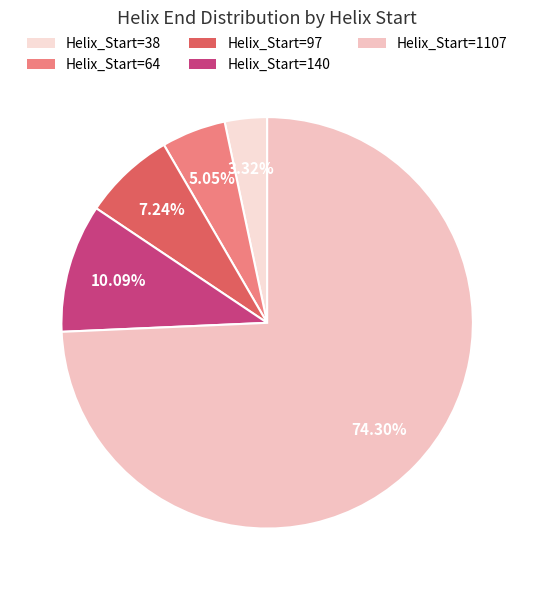

How many slices are in this pie chart?

5